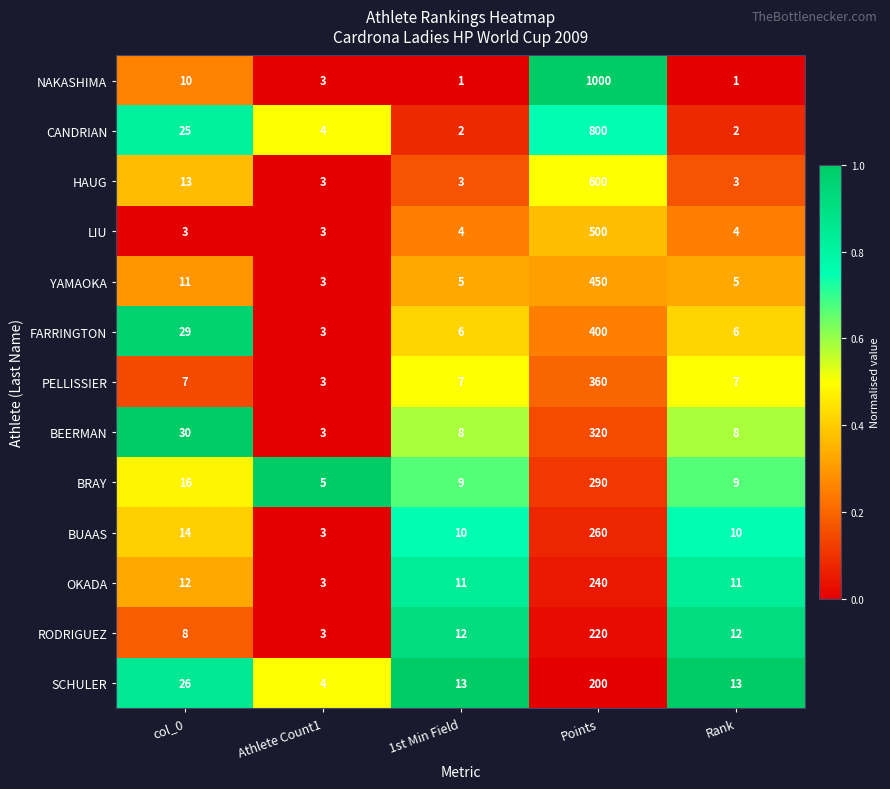

What is the difference between the maximum and minimum values in the NAKASHIMA series?

999